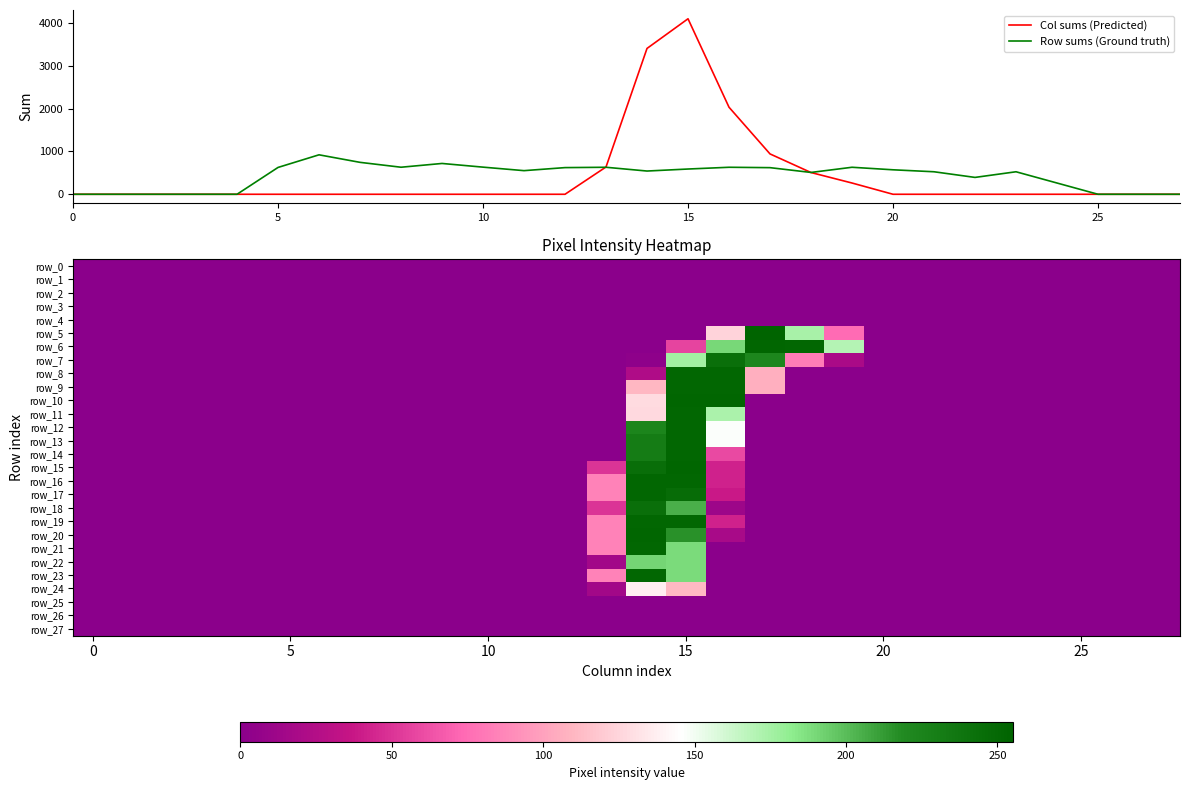

How many data points does each series have?

28